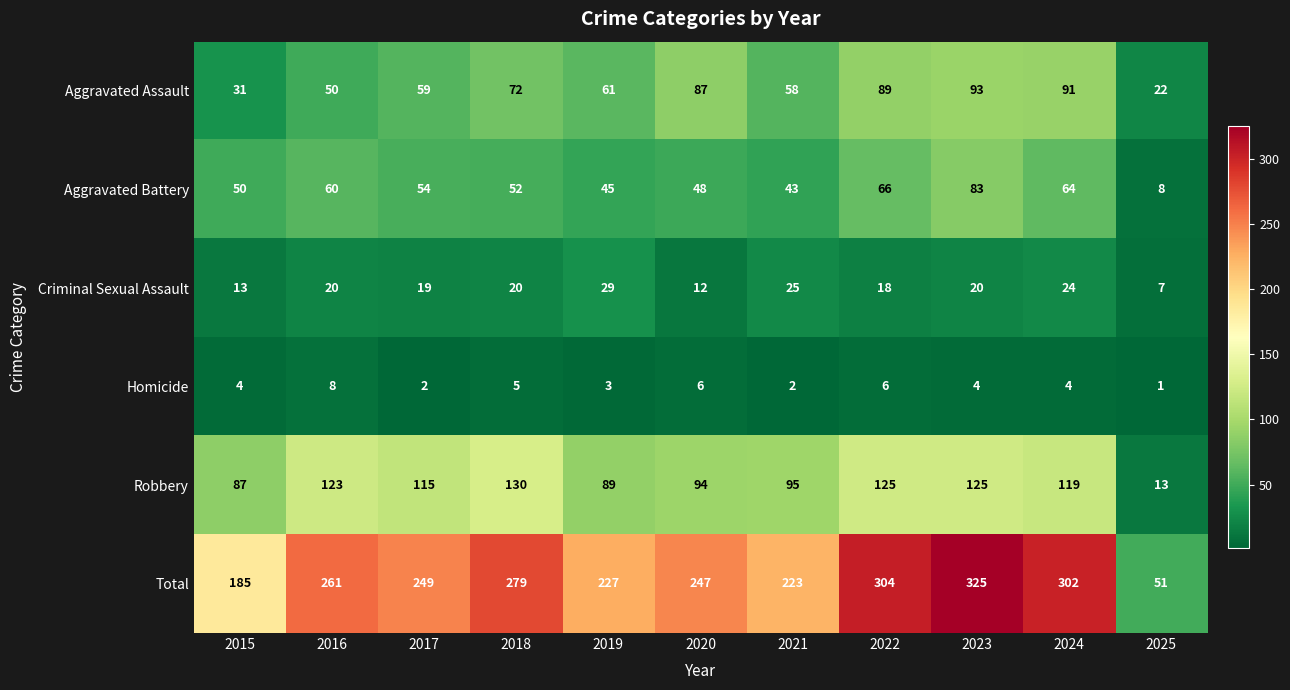

The value of Aggravated Battery at 2019 is 45. True or false?

True